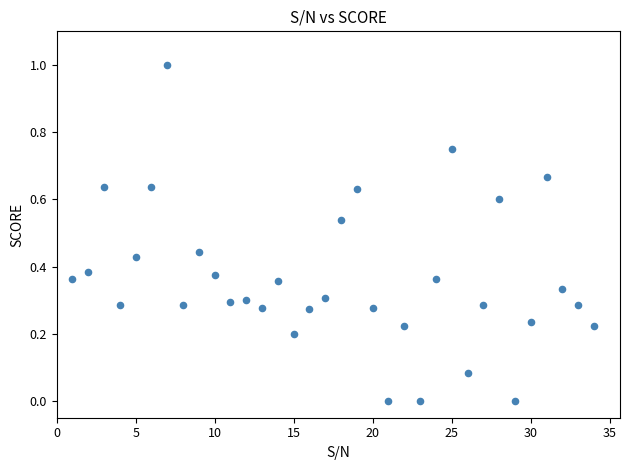

What is the range of X values (max minus min)?

33.0